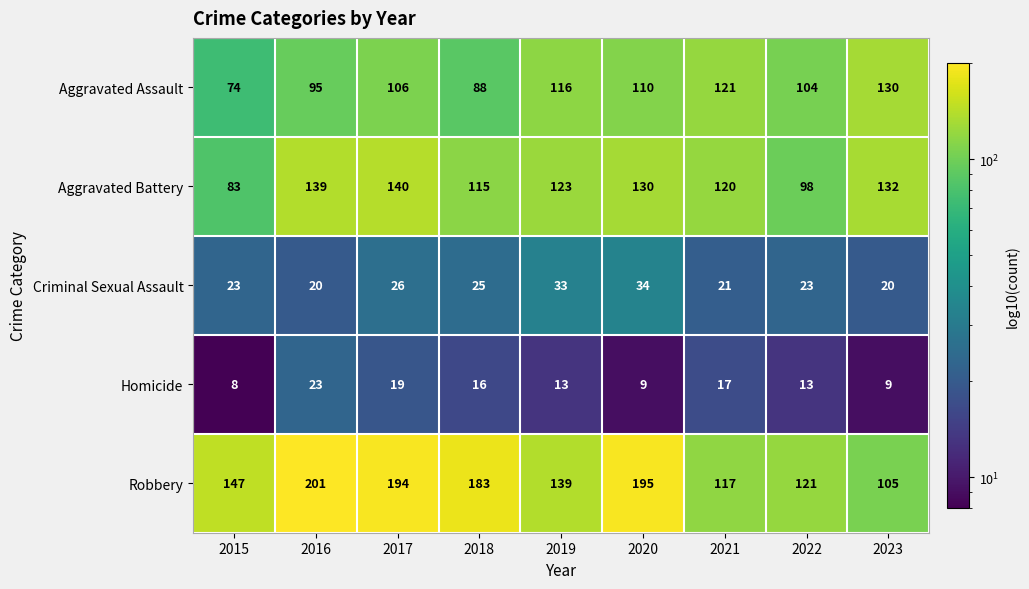

What is the approximate value of Homicide at 2017?

19